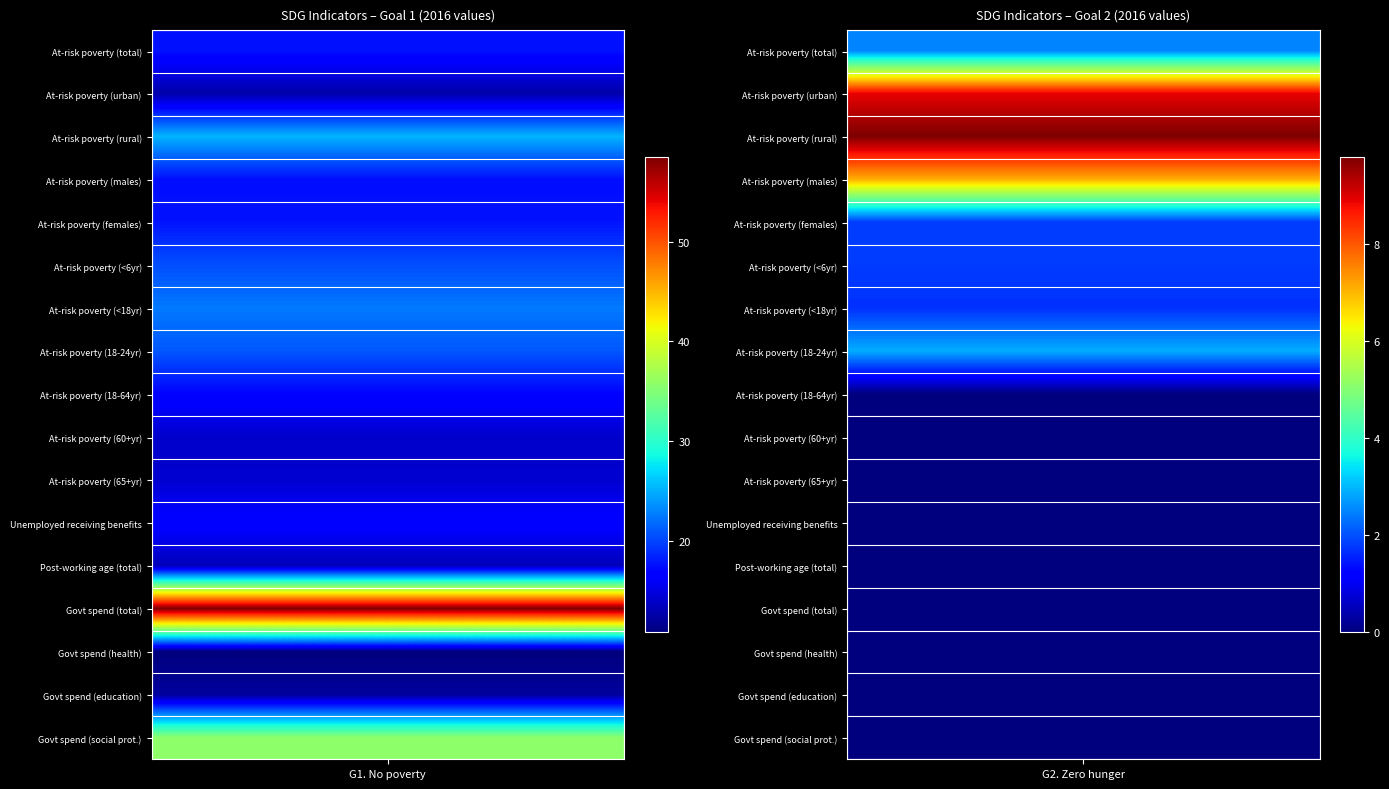

At how many categories does at least one series exceed 55?

1